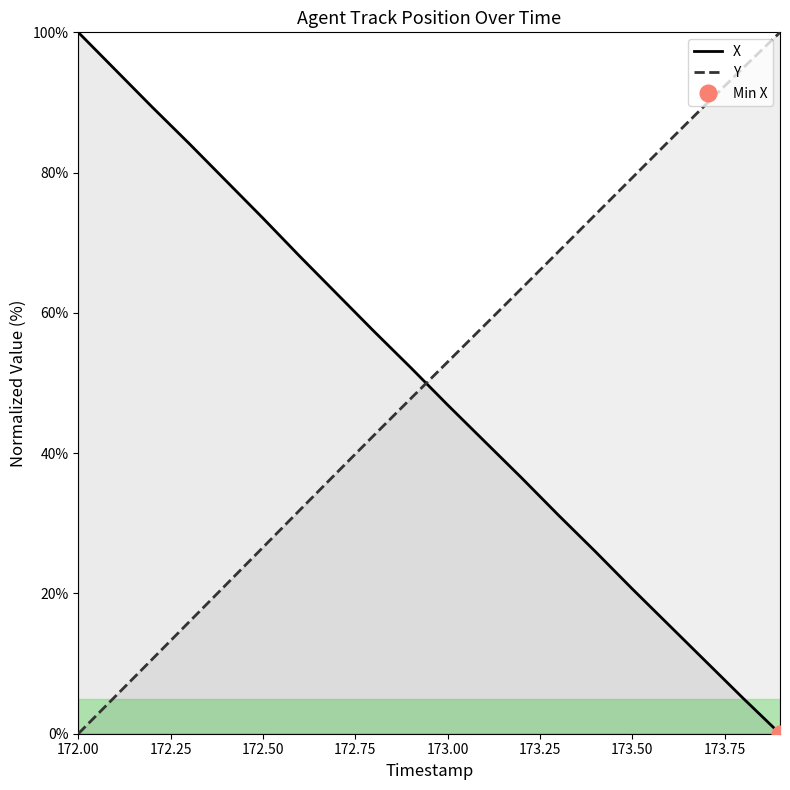

True or false: Y has a value of 15.9 at 172.3.

True